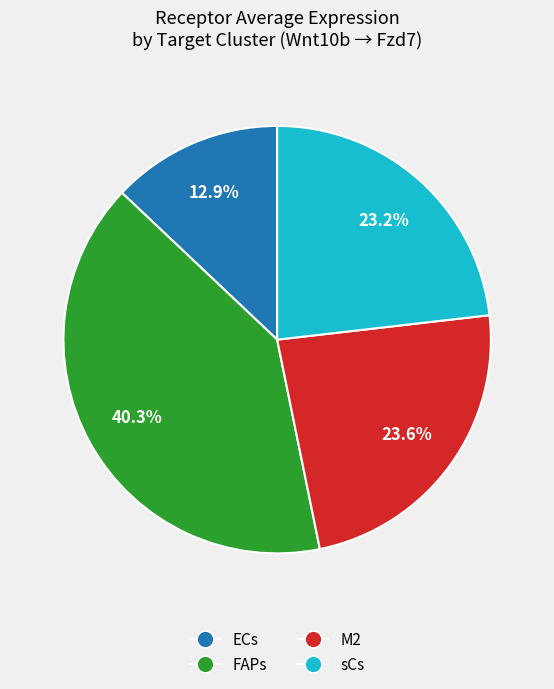

Between sCs and FAPs, which is larger?

FAPs